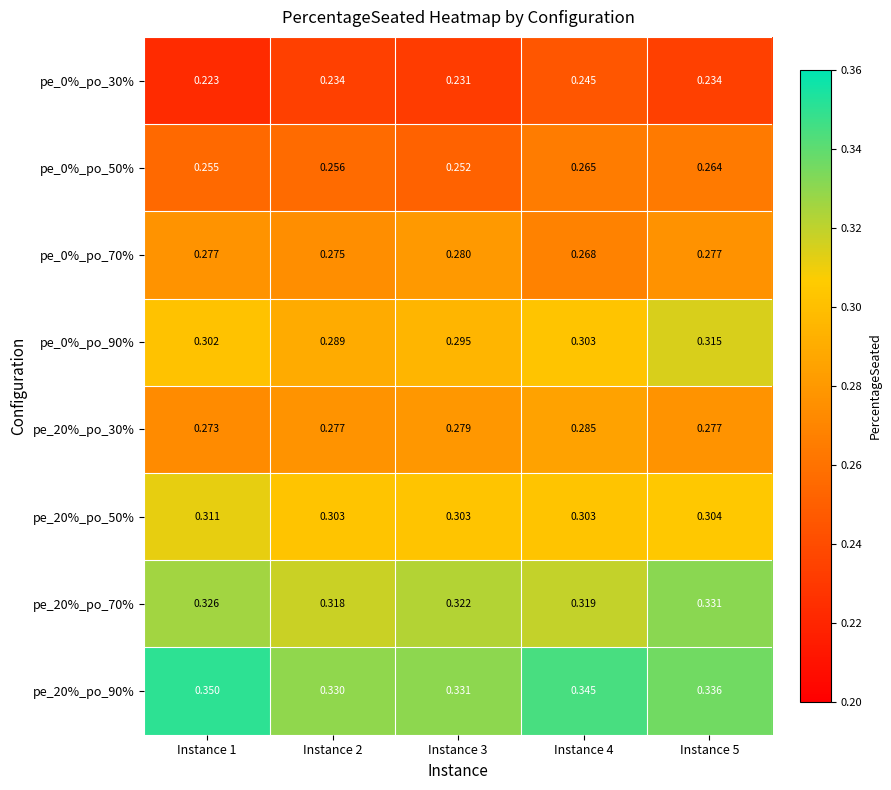

Is the value of pe_0%_po_30% at Instance 4 greater than the value of pe_0%_po_70% at Instance 4?

No